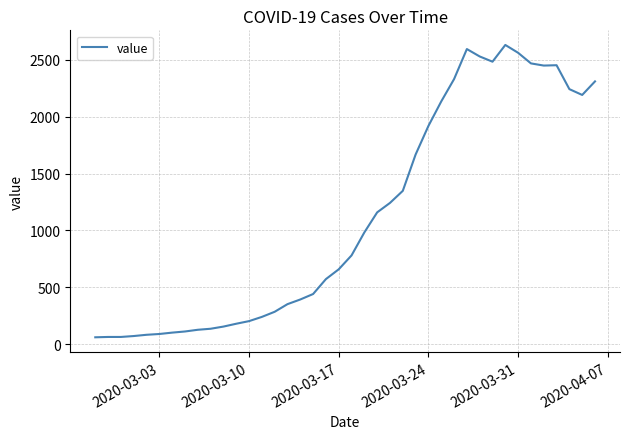

What is the difference between the maximum and minimum values?

2567